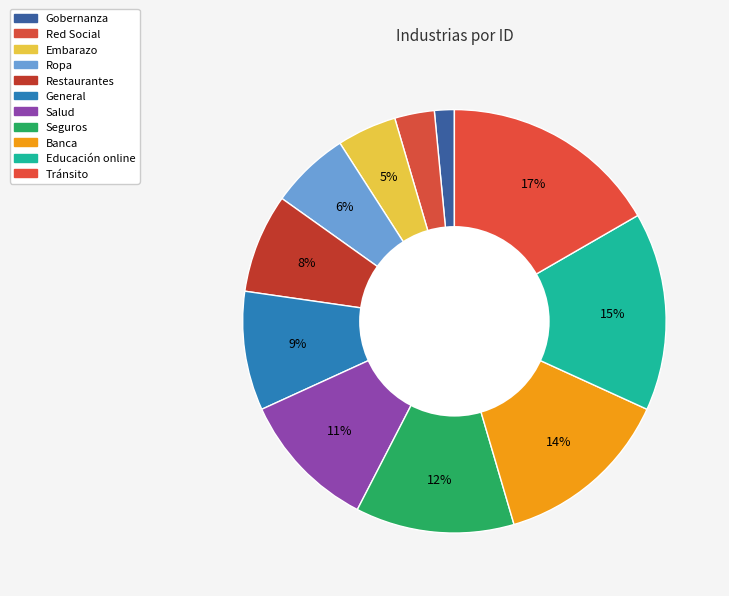

Rank the categories by value from highest to lowest.

Tránsito, Educación online, Banca, Seguros, Salud, General, Restaurantes, Ropa, Embarazo, Red Social, Gobernanza